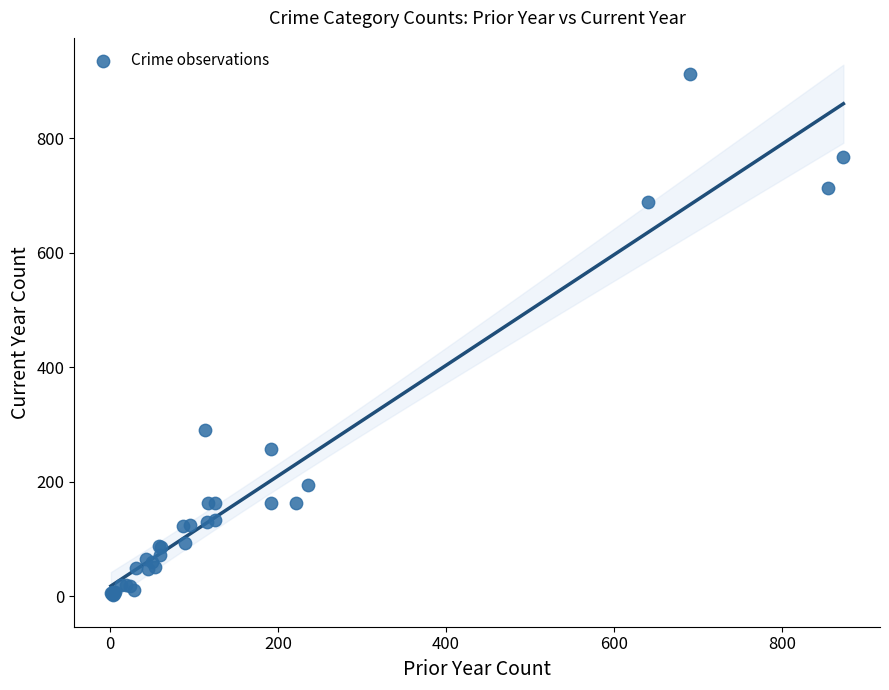

What Y value in the scatter plot is closest to 457?

291